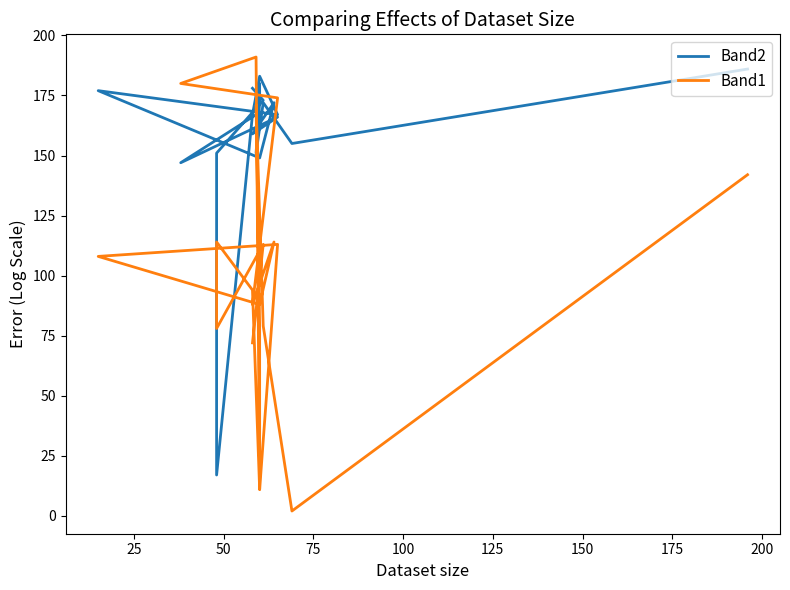

The value of Band1 at 14 is 18. True or false?

False